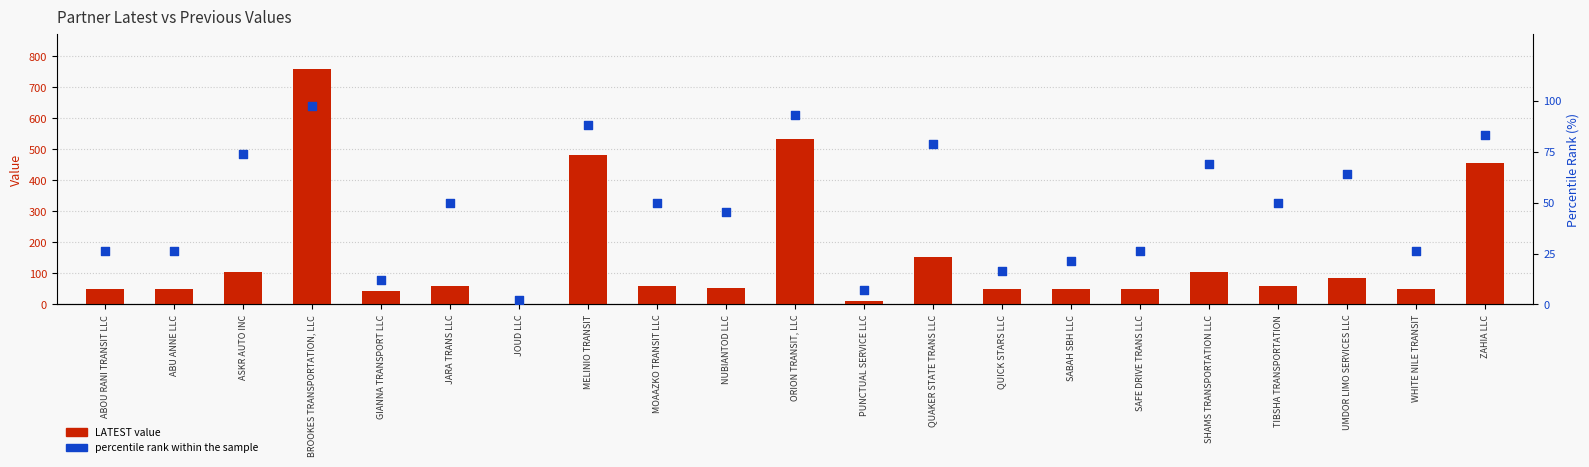

Which series reaches the minimum Y coordinate?

LATEST value